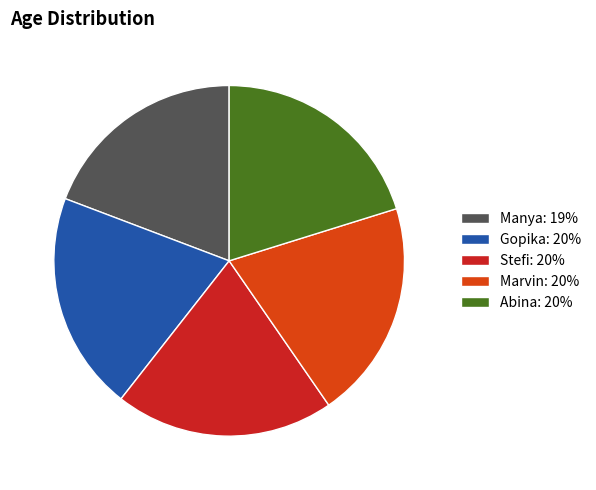

Approximately how many times larger is the value at Abina: 20% compared to Stefi: 20%?

1.0